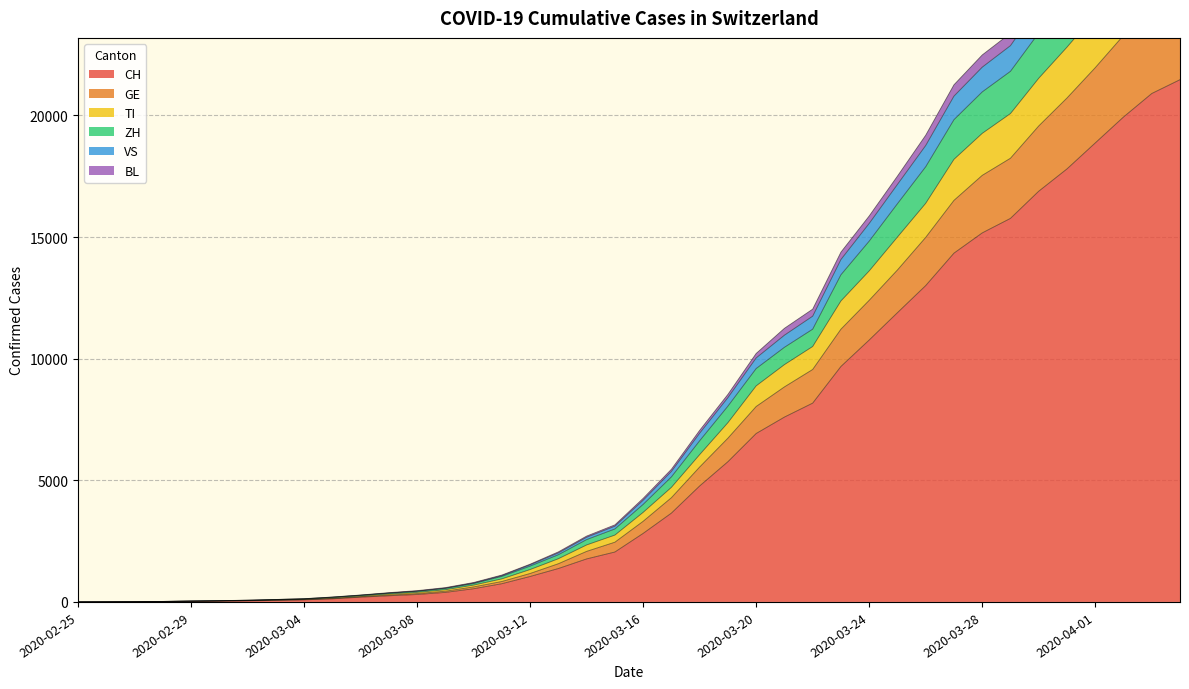

True or false: BL and TI intersect in this chart.

False